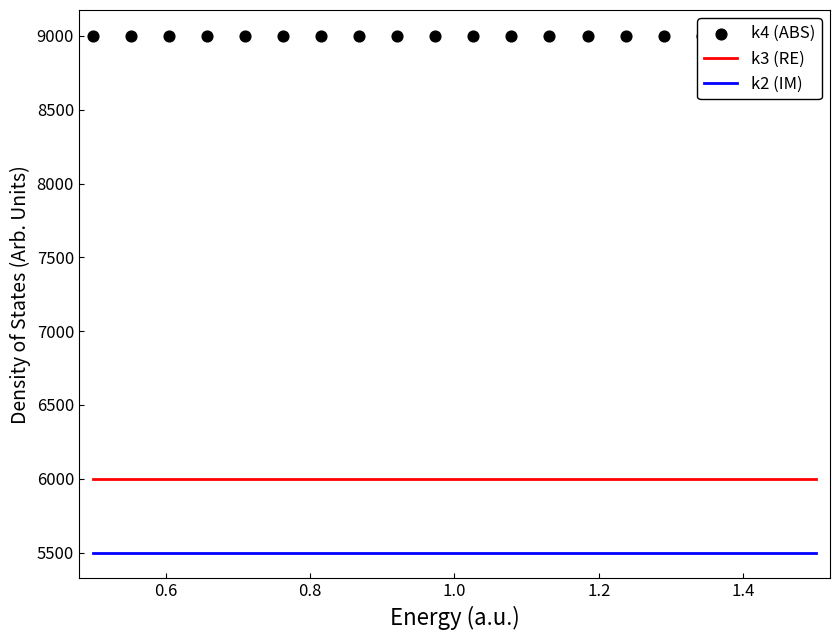

What are all the series names shown in the legend?

k3 (RE), k2 (IM), k4 (ABS)